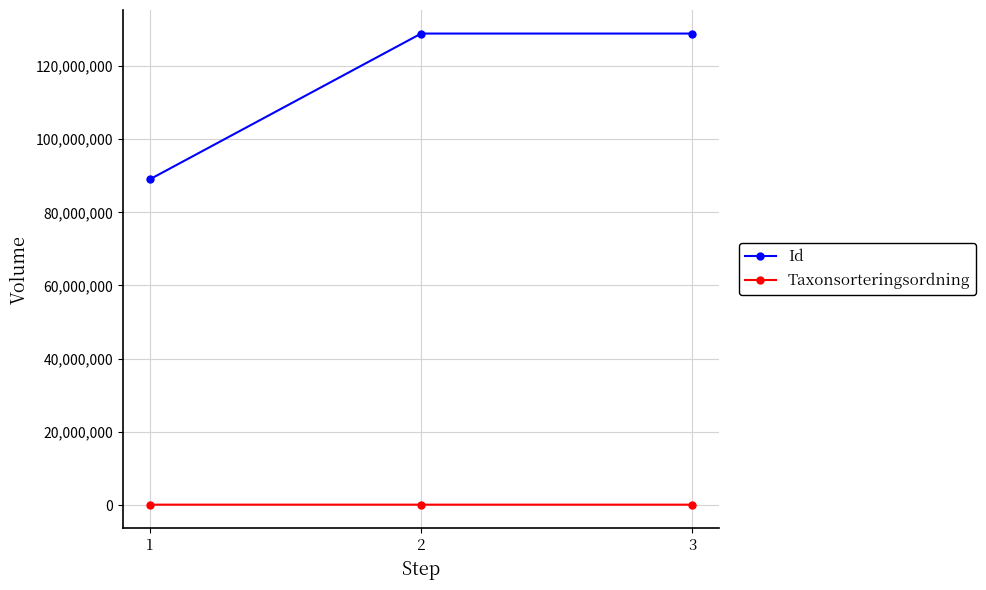

What is the lowest value of the Taxonsorteringsordning series?

91540